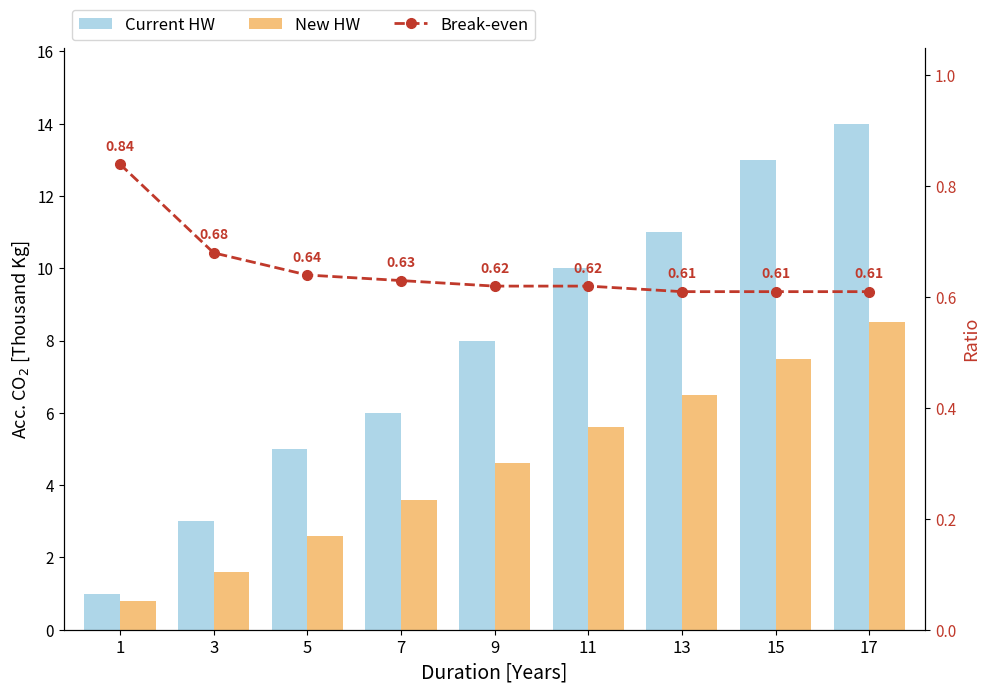

True or false: Current HW has a value of 0.7 at 1.

False